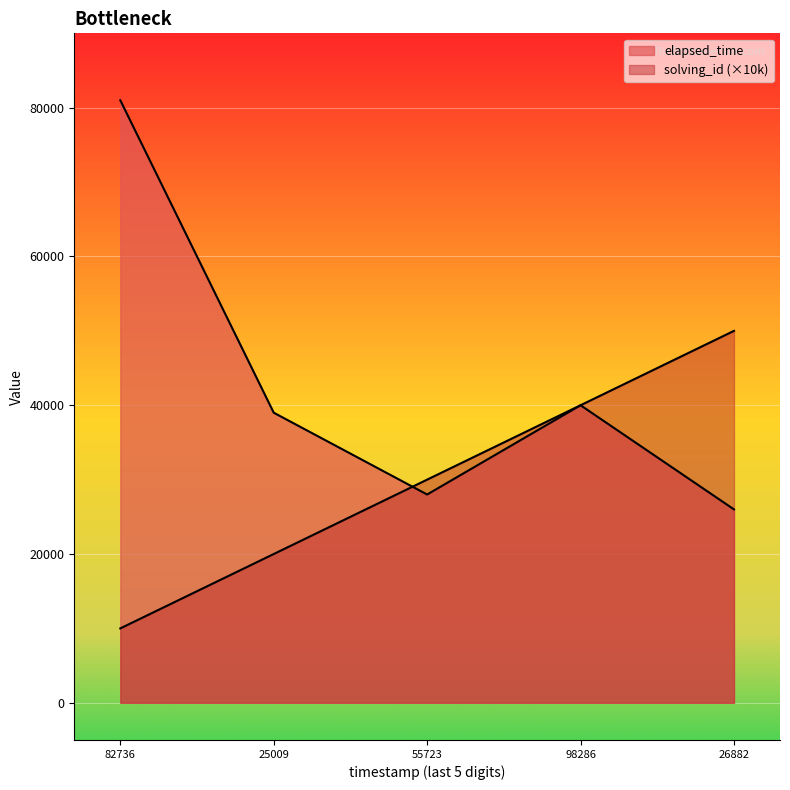

At 82736, list the series in order from largest to smallest.

elapsed_time, solving_id